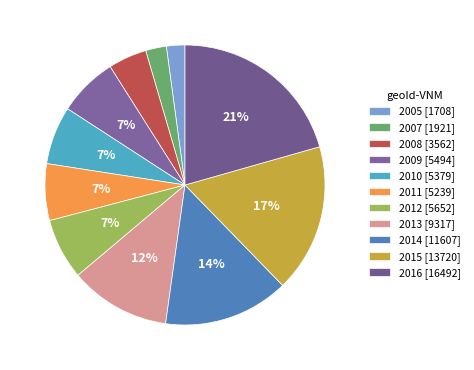

How many slices are in this pie chart?

11